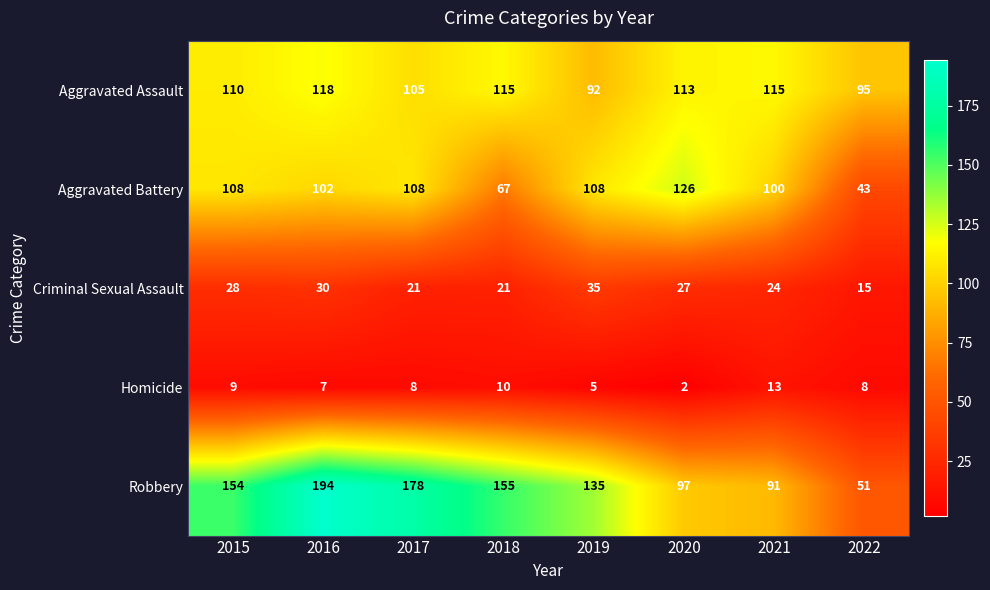

At which label is Homicide closest to 7?

2016